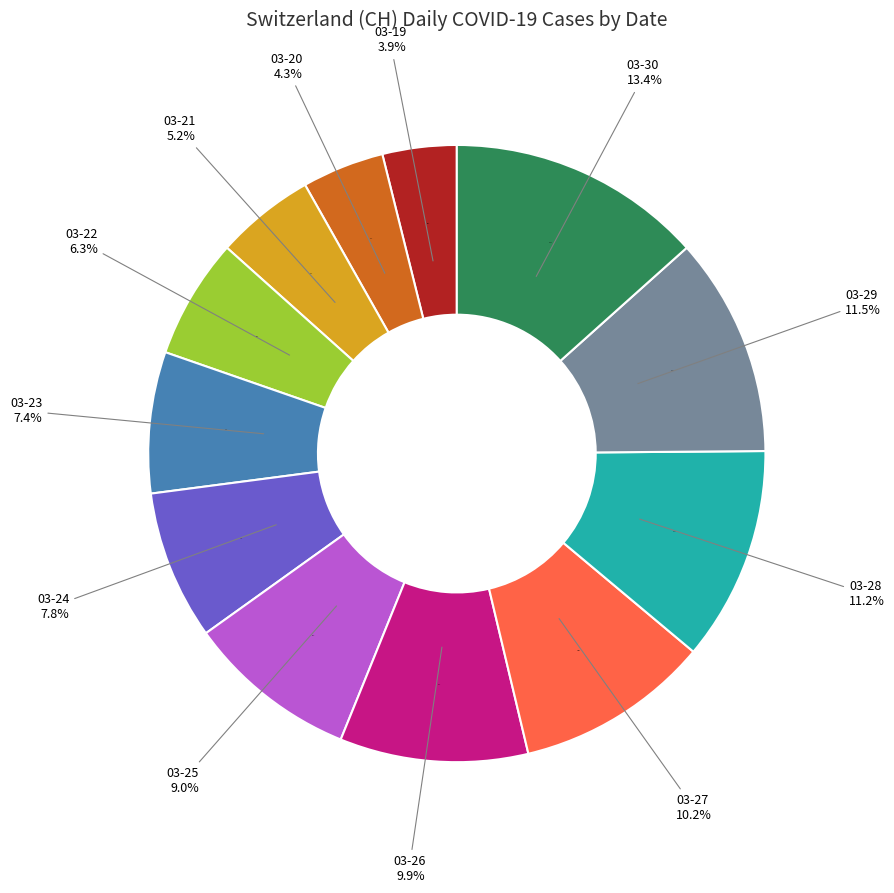

Which category has the smallest portion of the pie?

2020-03-19